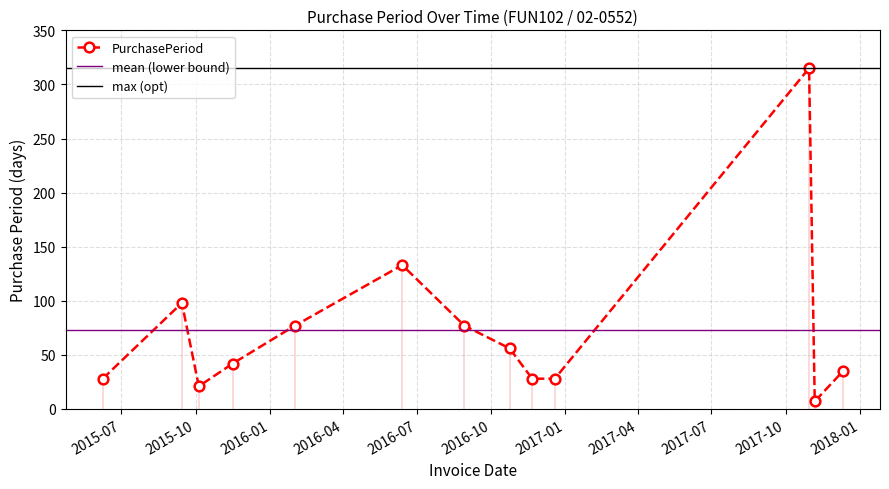

Reading left to right, what are all the values shown in this chart?

28	98	21	42	77	133	77	56	28	28	315	7	35